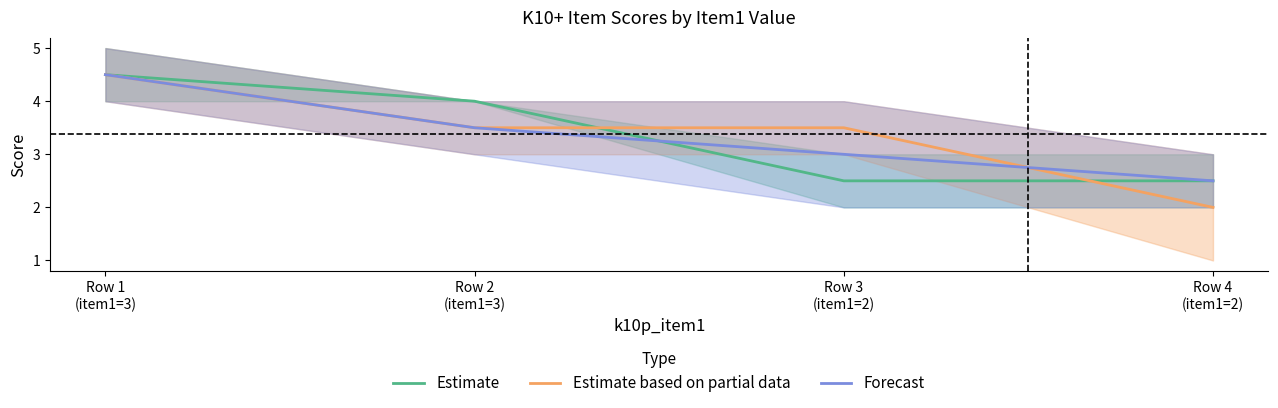

Is the value of Estimate at Row 1
(item1=3) greater than the value of Forecast at Row 4
(item1=2)?

Yes